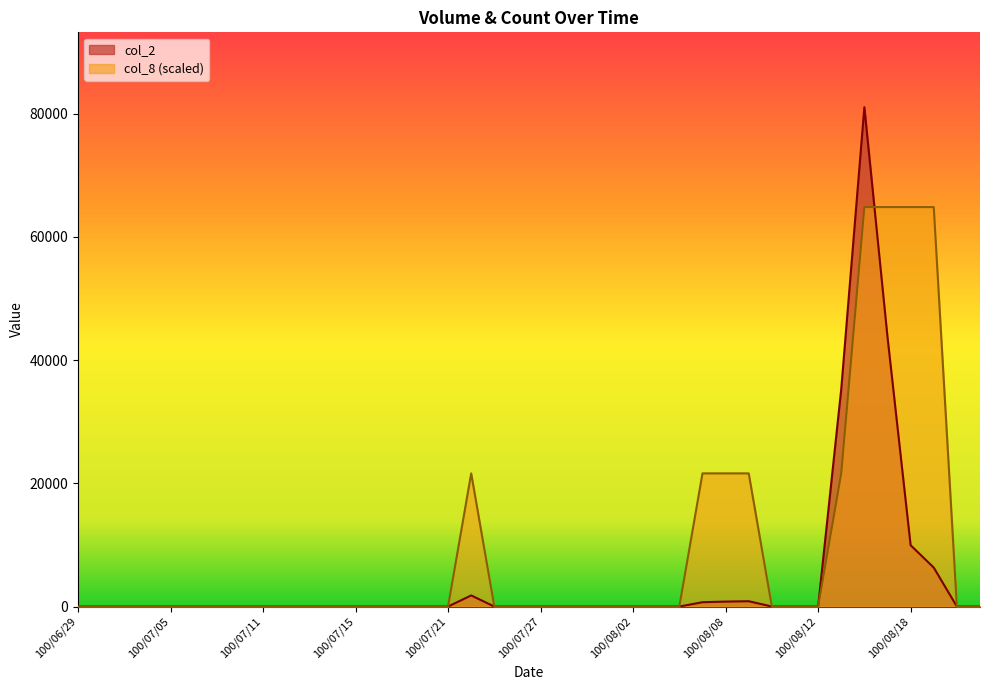

Which series has the largest total across all categories?

col_8 (scaled)